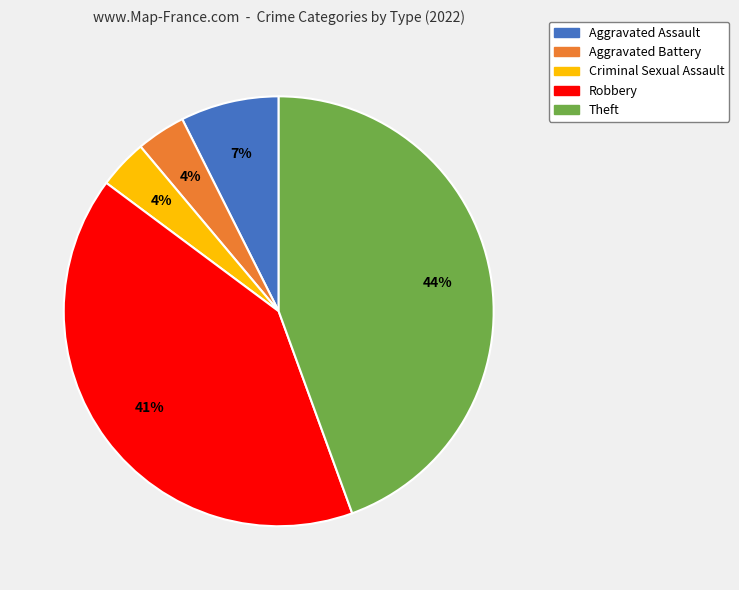

To the nearest percent, what is the difference between the Robbery and Criminal Sexual Assault slice percentages?

37%